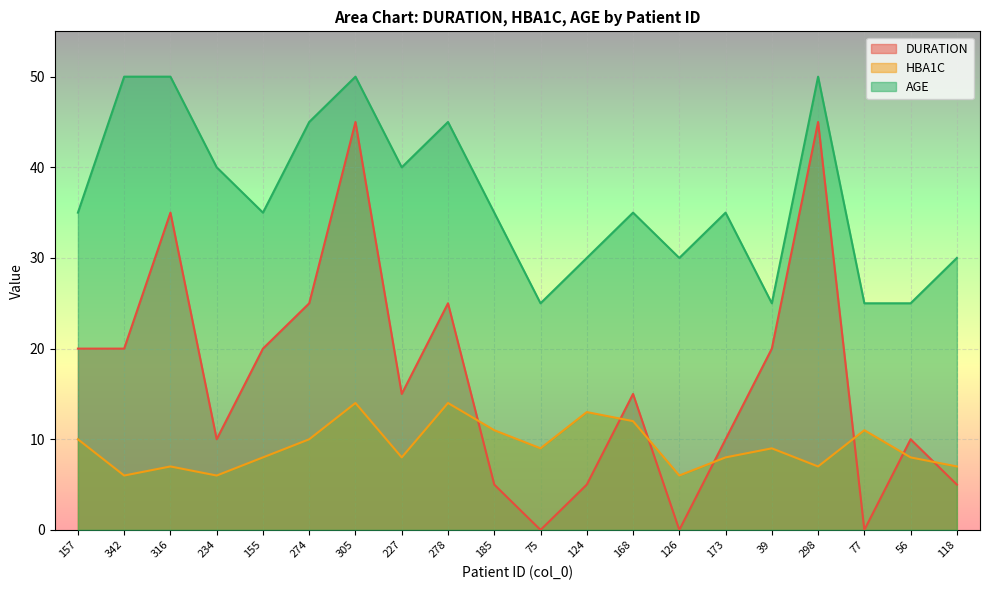

What position from the right is 234?

17